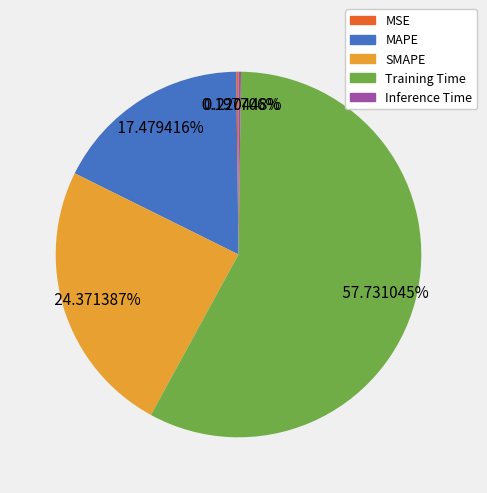

Which has a higher value, MAPE or SMAPE?

SMAPE